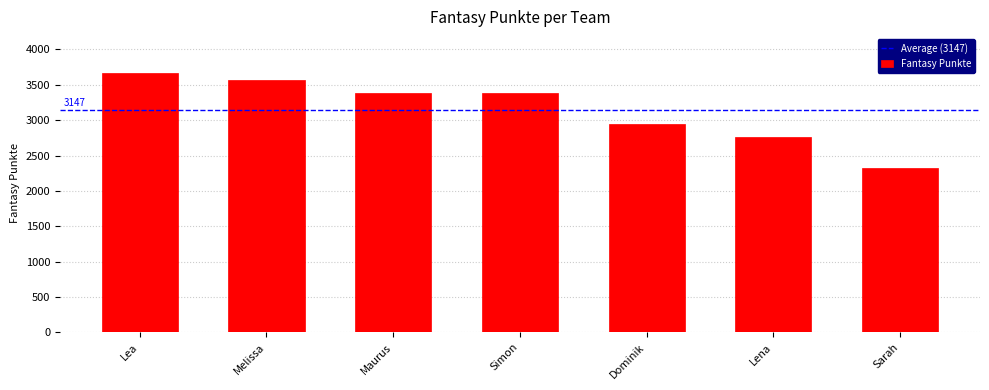

What is the difference between the second highest and minimum values?

1239